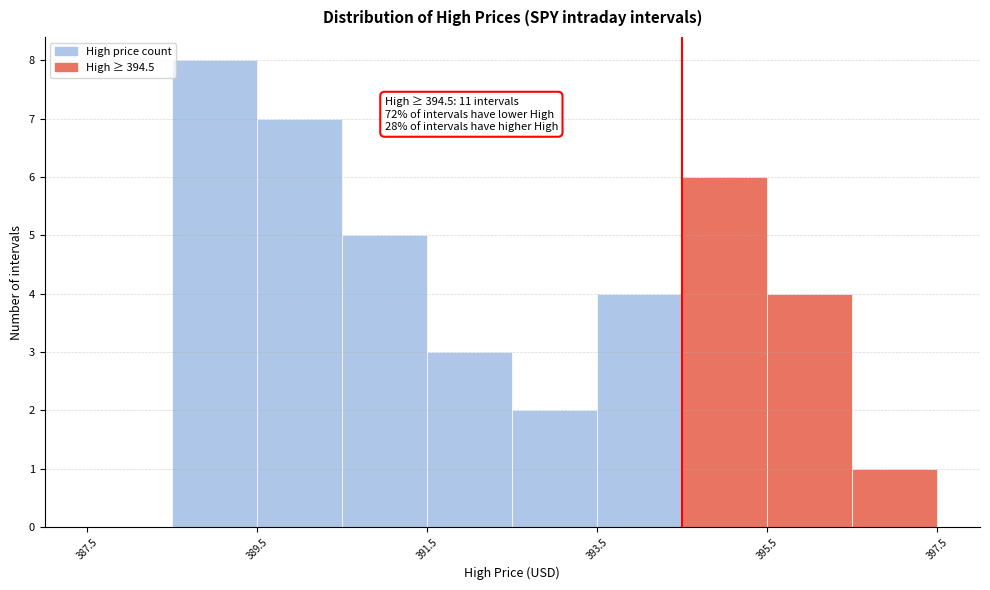

Over which range of the x-axis is the bar tallest?

388.5 to 389.5